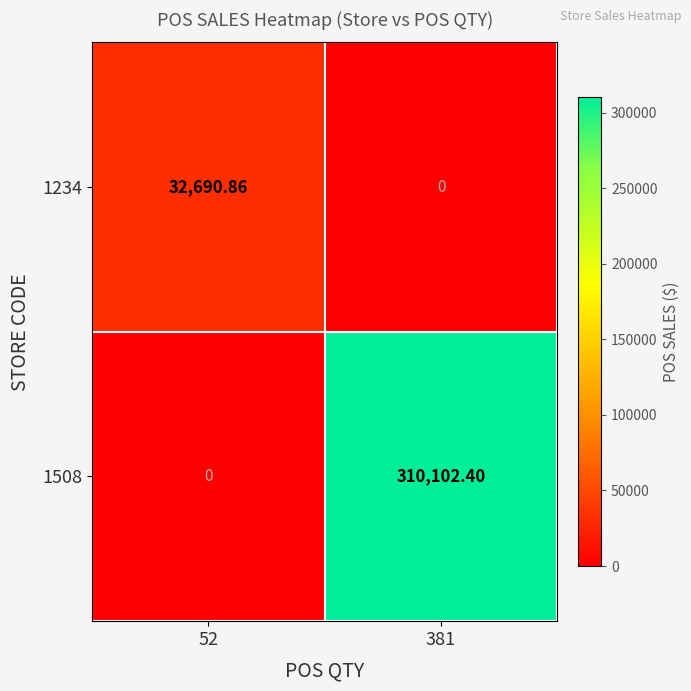

How many distinct data groups are displayed?

2